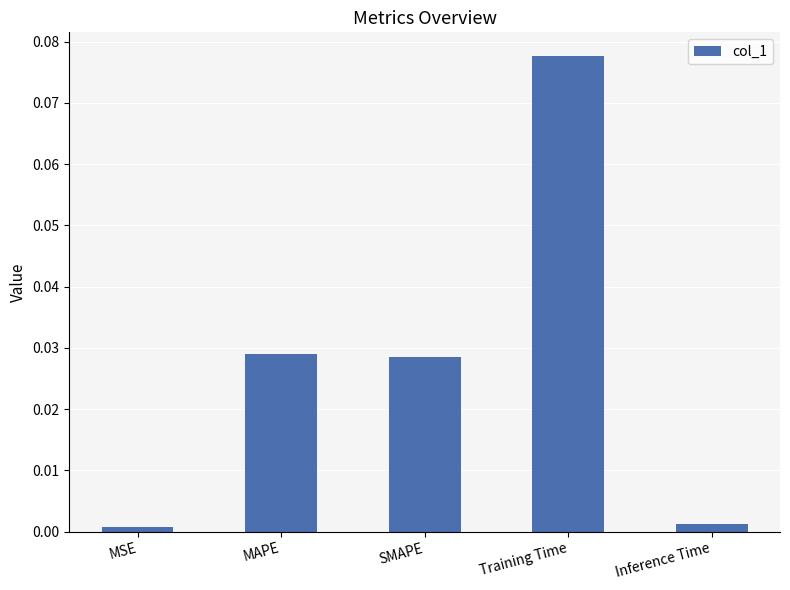

Which category has the highest value across all series?

Training Time